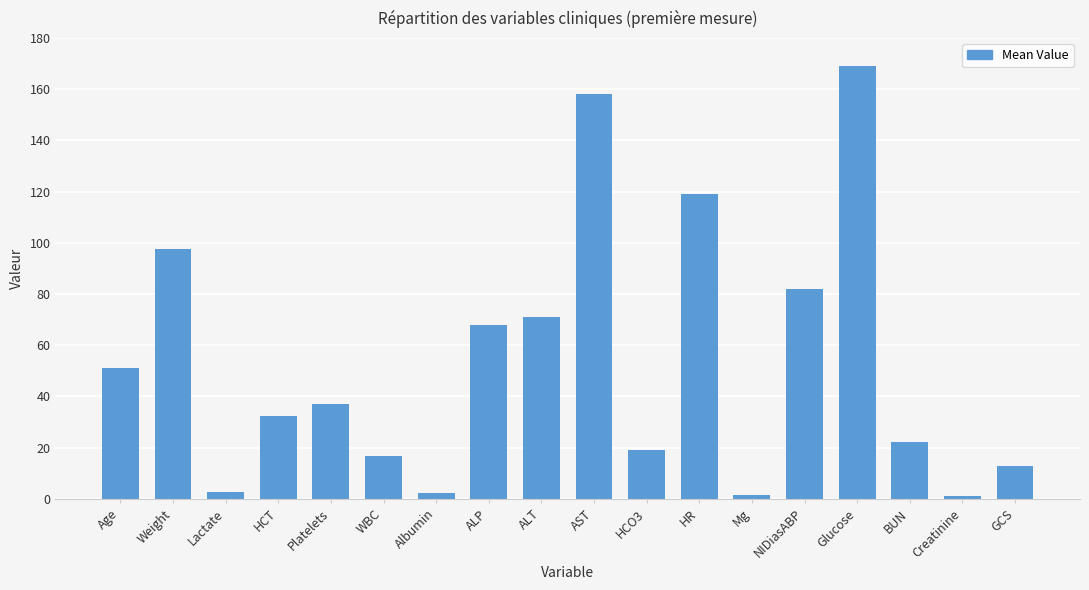

What is the maximum value shown in the chart?

169.0